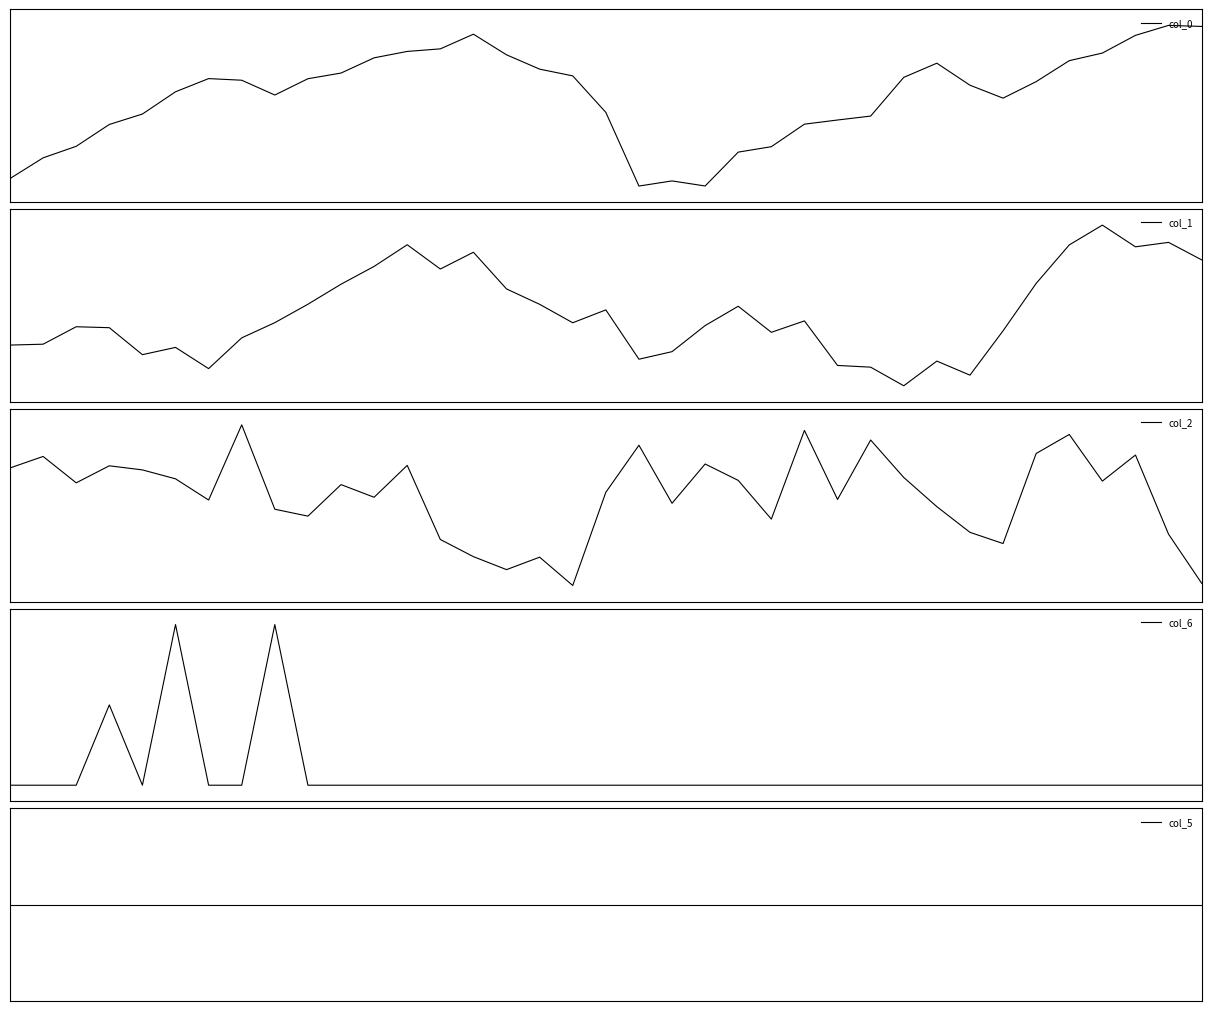

Which category has the highest value across all series?

35